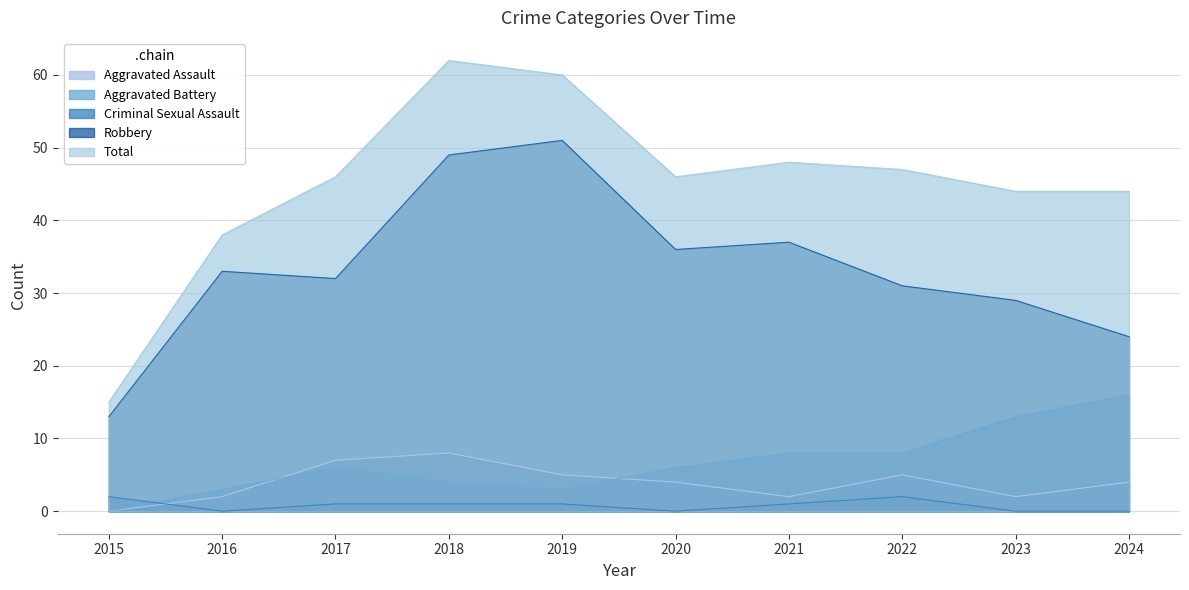

Between 2015 and 2016, which is larger?

2016